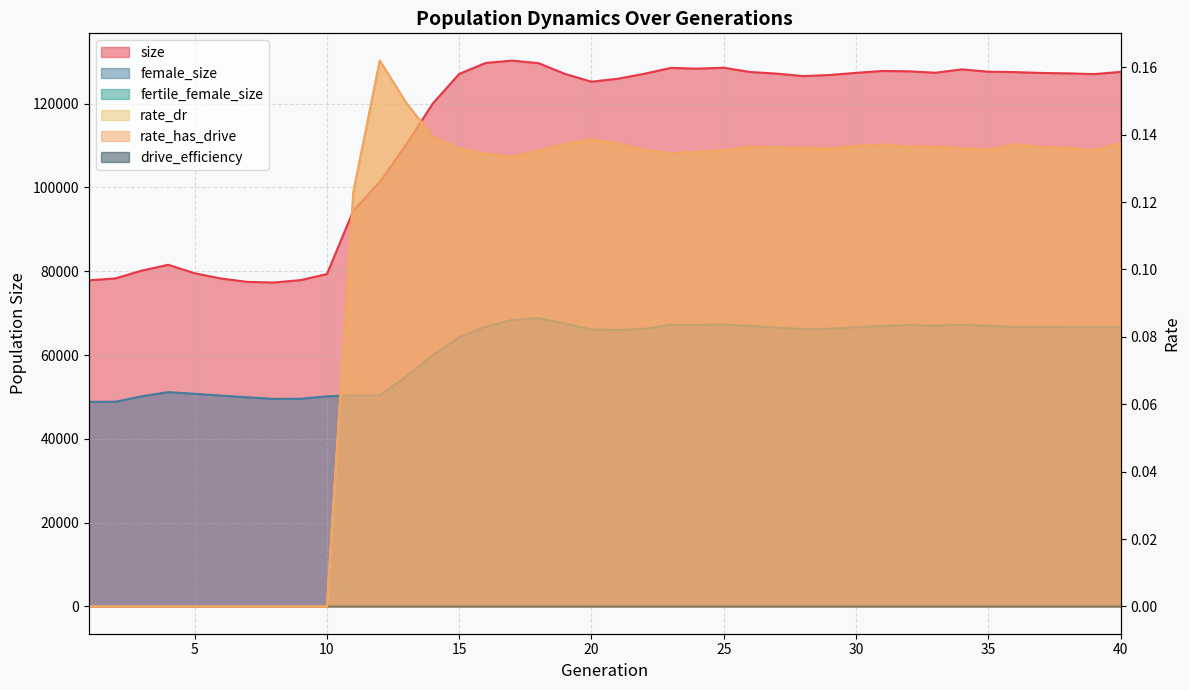

Rank the categories by size value from highest to lowest.

17, 16, 18, 25, 23, 24, 34, 31, 32, 35, 40, 26, 36, 33, 30, 37, 38, 27, 22, 19, 15, 39, 29, 28, 21, 20, 14, 13, 12, 11, 4, 3, 5, 10, 2, 6, 9, 1, 7, 8